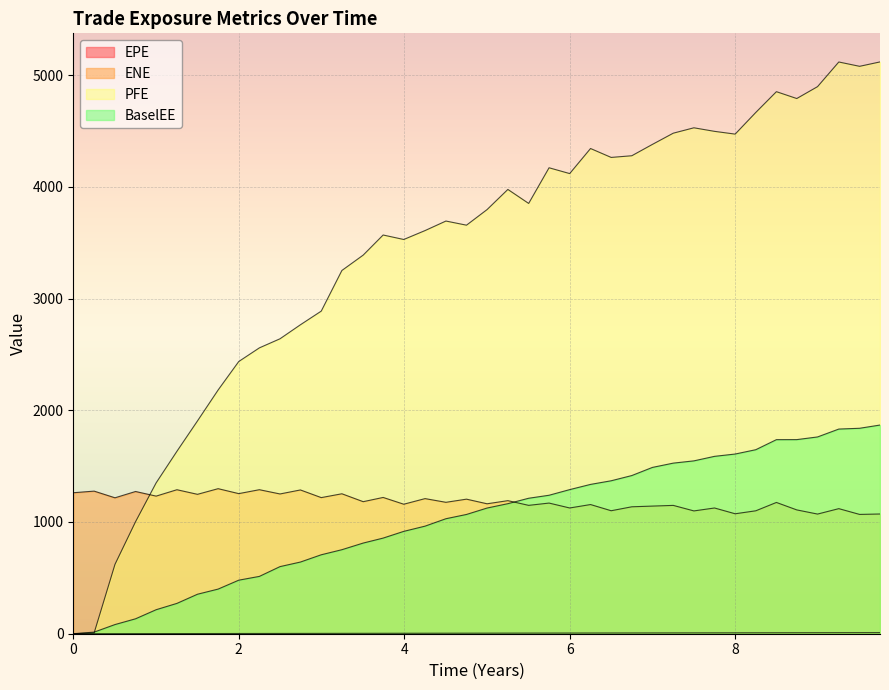

Between 5.75068 and 2.74521, which is larger?

5.75068